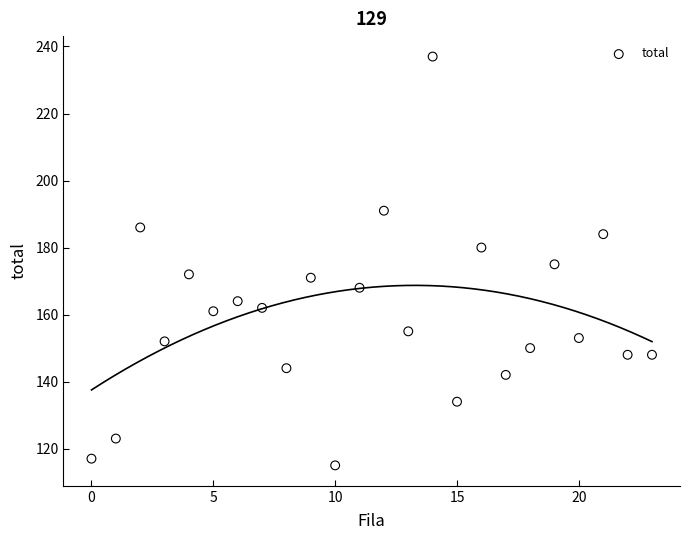

What is the range of Y values (max minus min)?

122